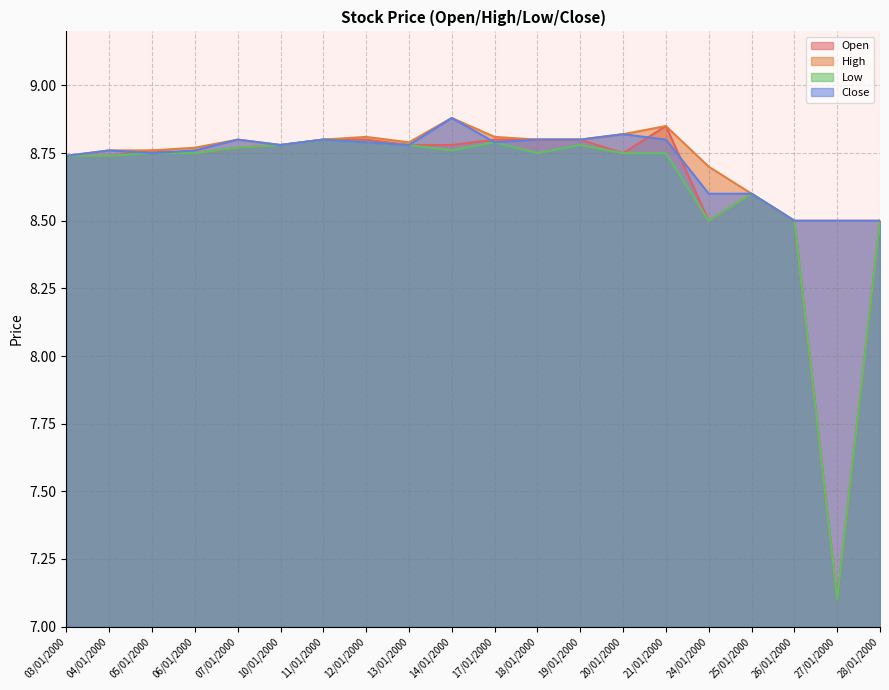

Count the number of data series in this chart.

4